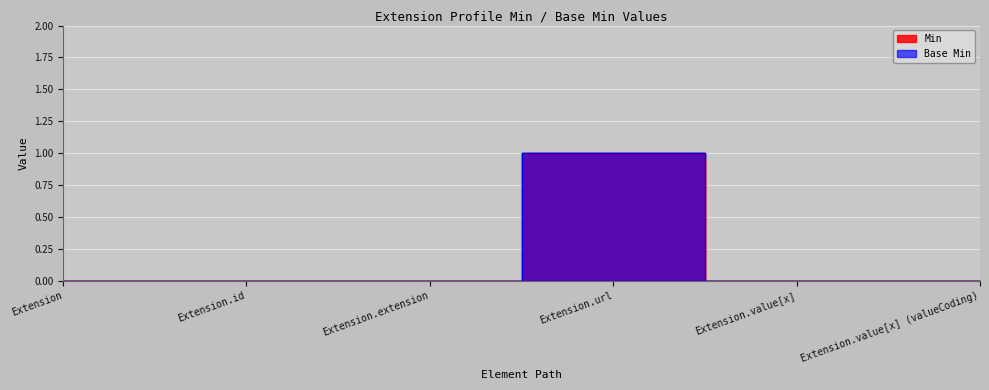

At Extension.extension, list the series in order from smallest to largest.

Min, Base Min